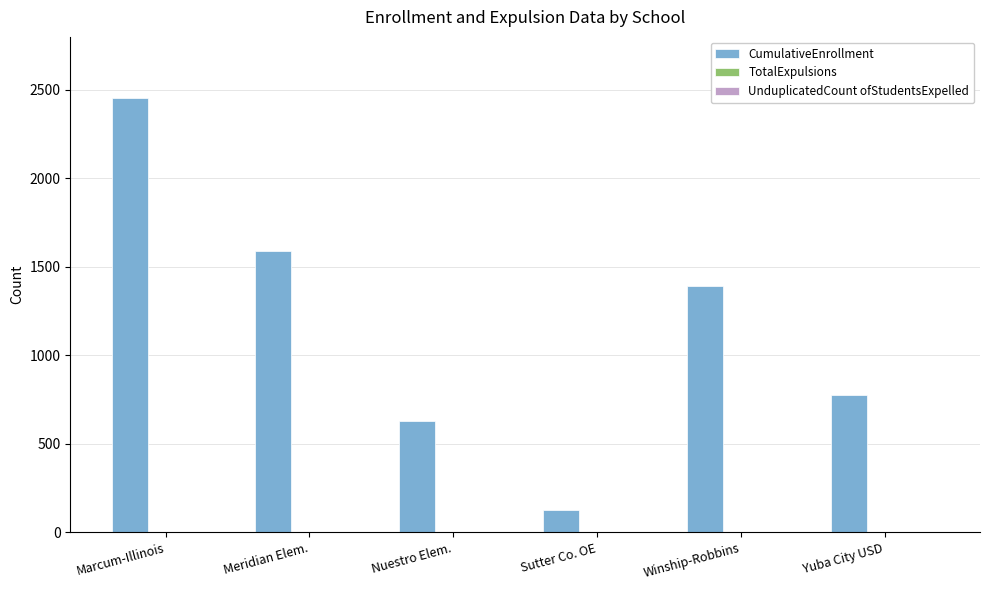

Which has a higher value, Yuba City USD or Nuestro Elem.?

Yuba City USD